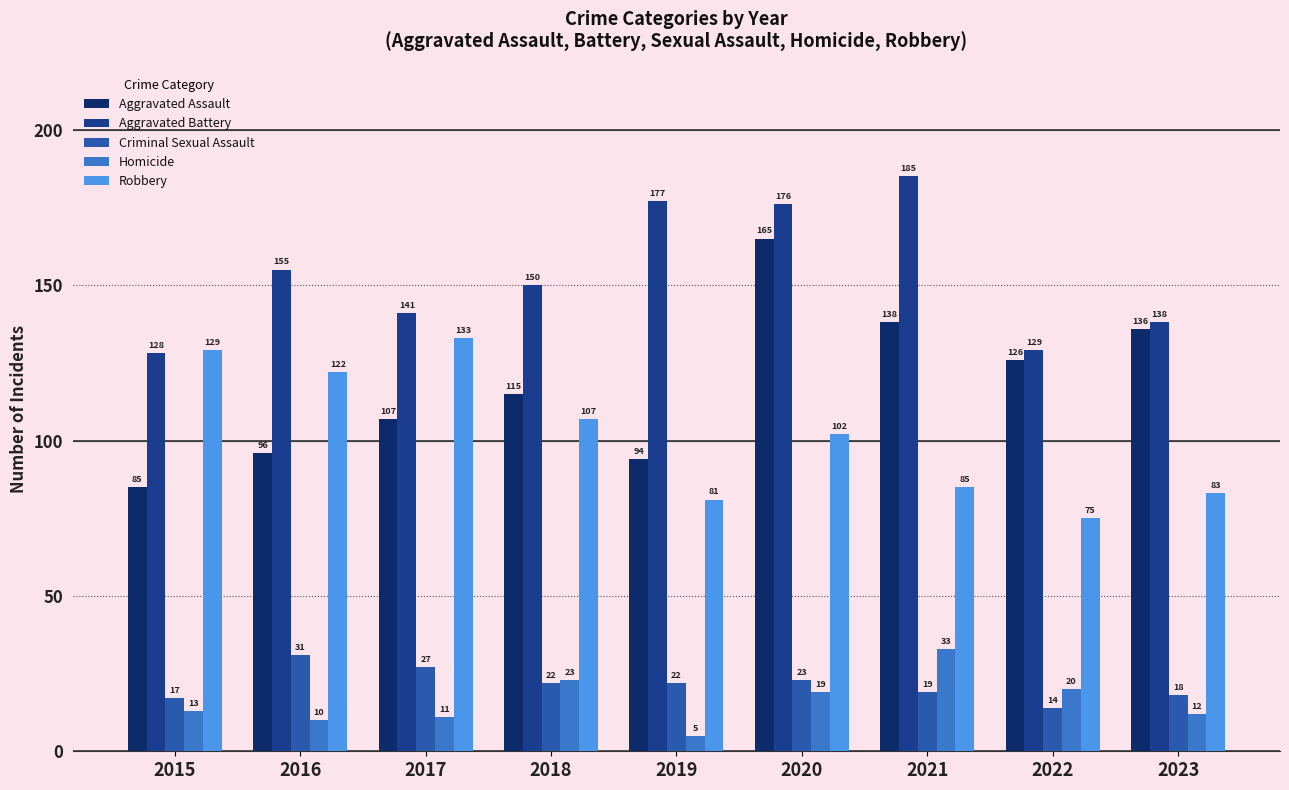

Which series has the largest total across all categories?

Aggravated Battery